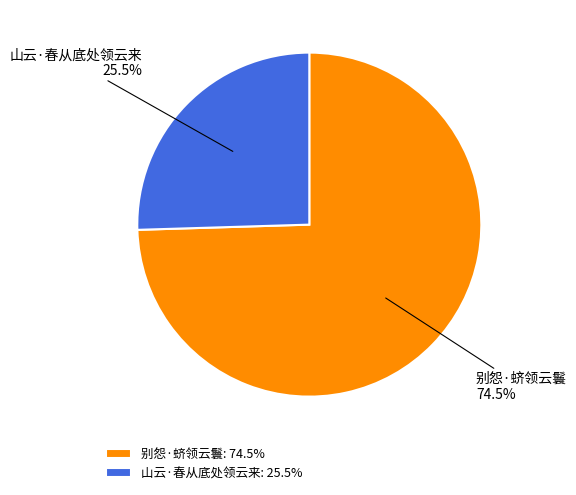

What is the ratio of the value at 山云·春从底处领云来 to the value at 别怨·蛴领云鬟?

0.3